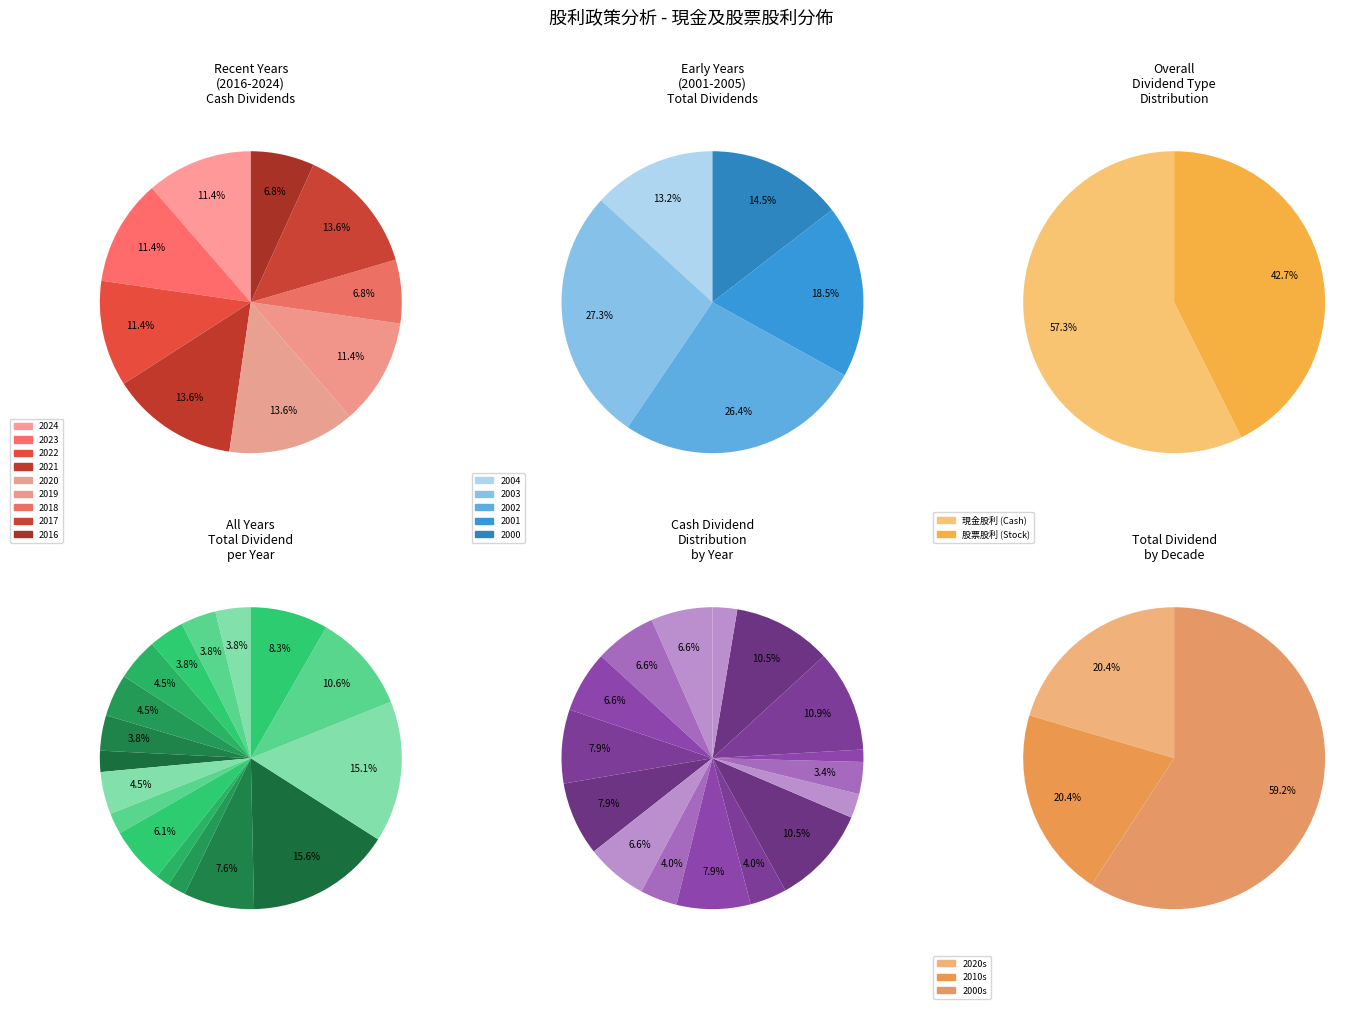

Rank the series by their average value, from highest to lowest.

現金股利, 股票股利